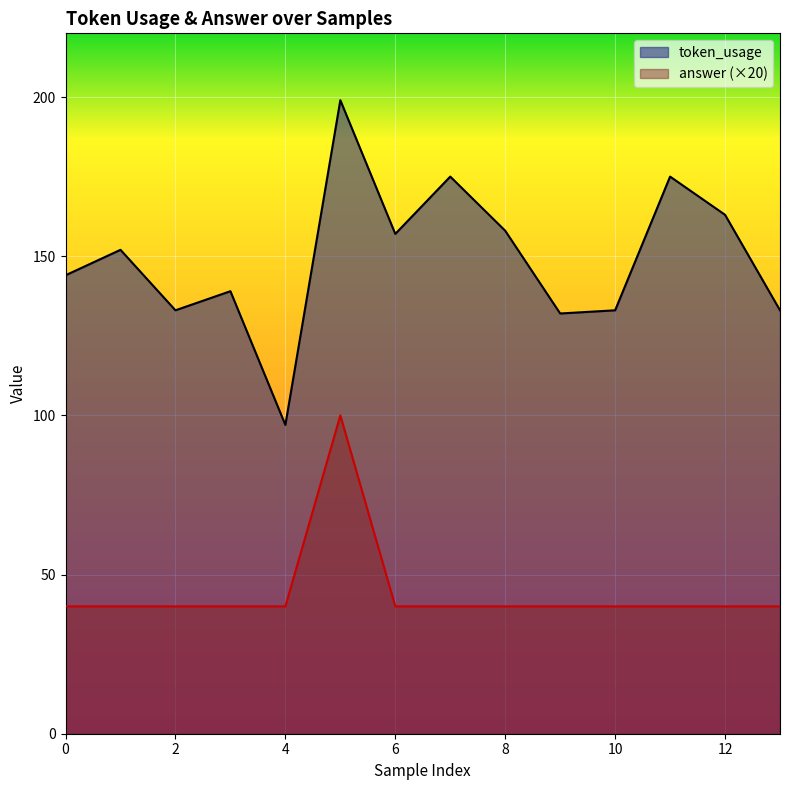

How many interior local peaks does the answer series have?

1